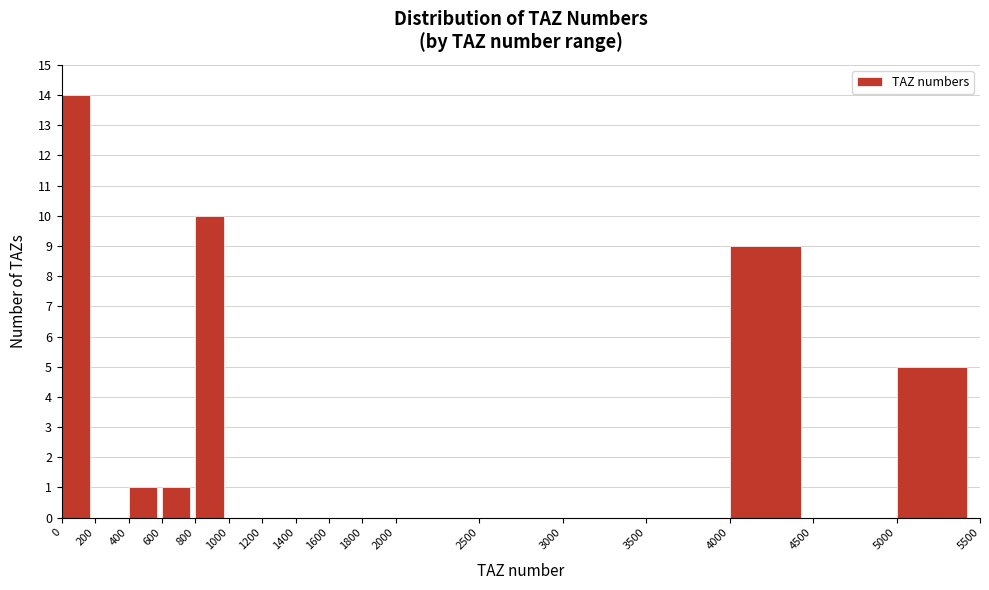

Reading left to right, list every bar in this chart as the range it spans on the x-axis followed by its height. The values are not printed on the chart, so give them approximately, as read against the axis.

0 to 200: 14
200 to 400: 0
400 to 600: 1
600 to 800: 1
800 to 1000: 10
1000 to 1200: 0
1200 to 1400: 0
1400 to 1600: 0
1600 to 1800: 0
1800 to 2000: 0
2000 to 2500: 0
2500 to 3000: 0
3000 to 3500: 0
3500 to 4000: 0
4000 to 4500: 9
4500 to 5000: 0
5000 to 5500: 5